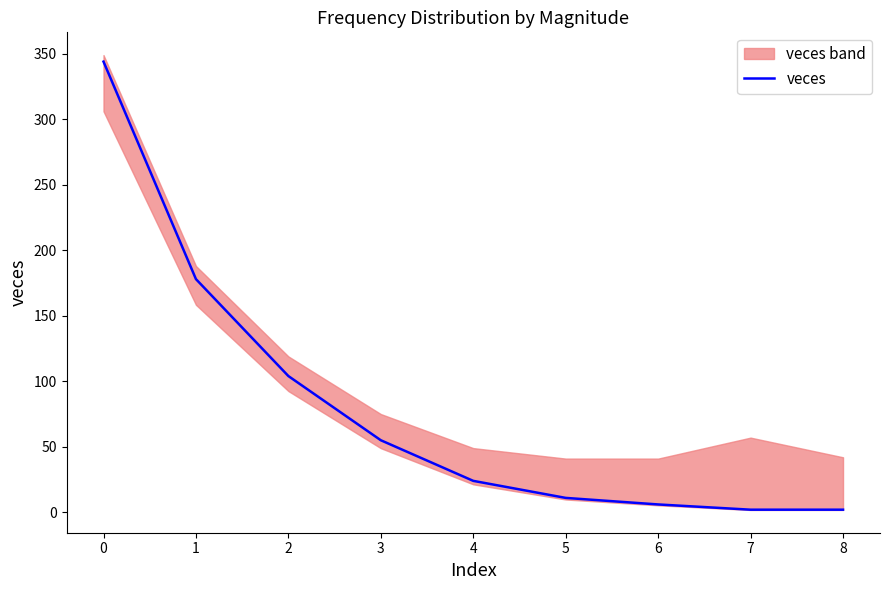

Reading left to right, what are all the values shown in this chart?

344	178	104	55	24	11	6	2	2